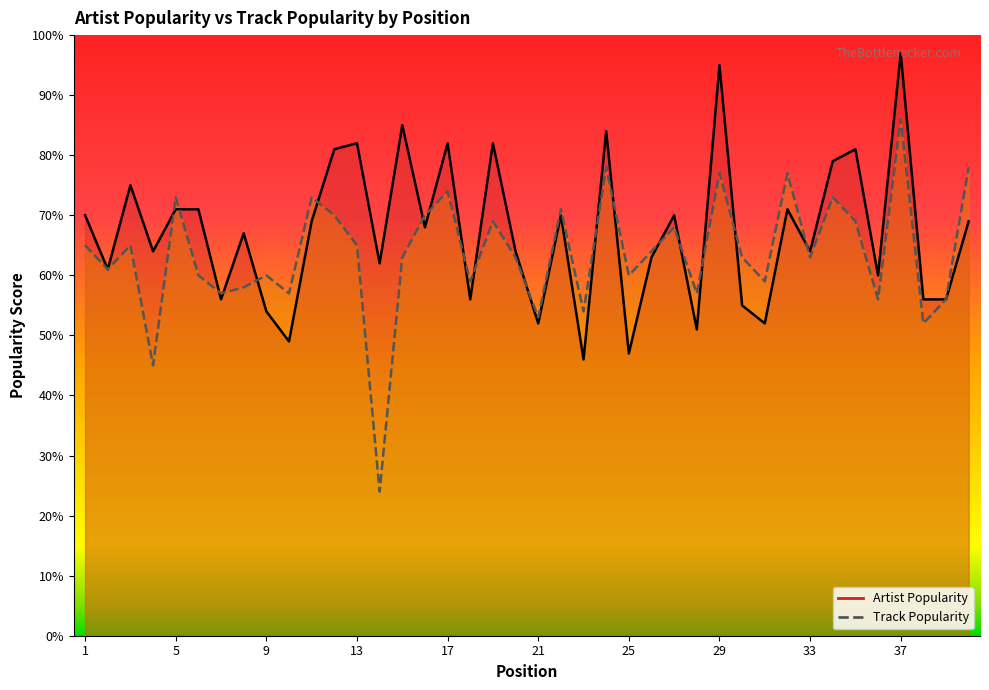

Where is the first local maximum for Artist Popularity?

3